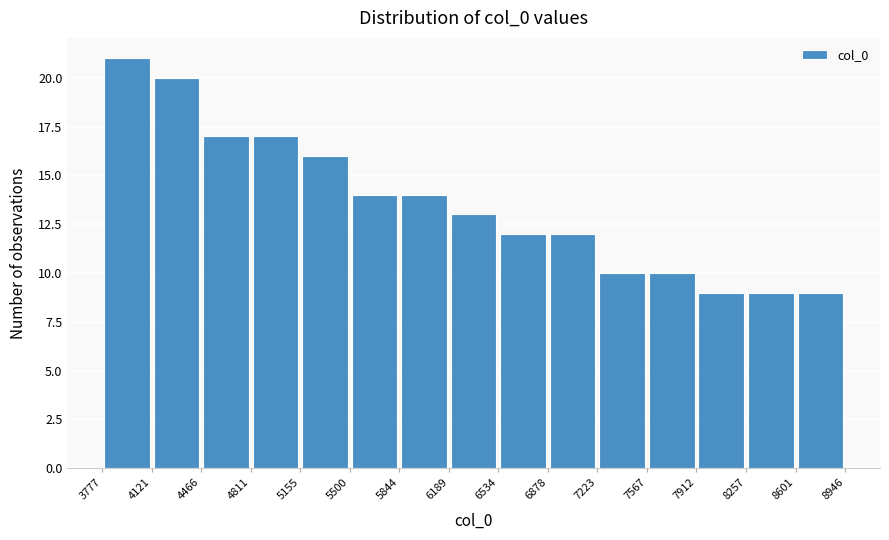

Which range on the x-axis has the tallest bar?

3777 to 4121